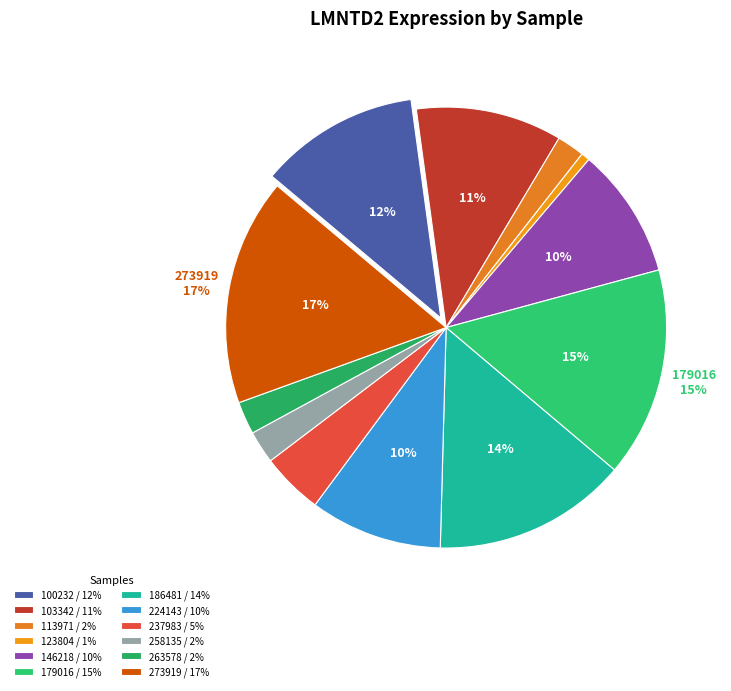

Between 263578 and 123804, which is larger?

263578